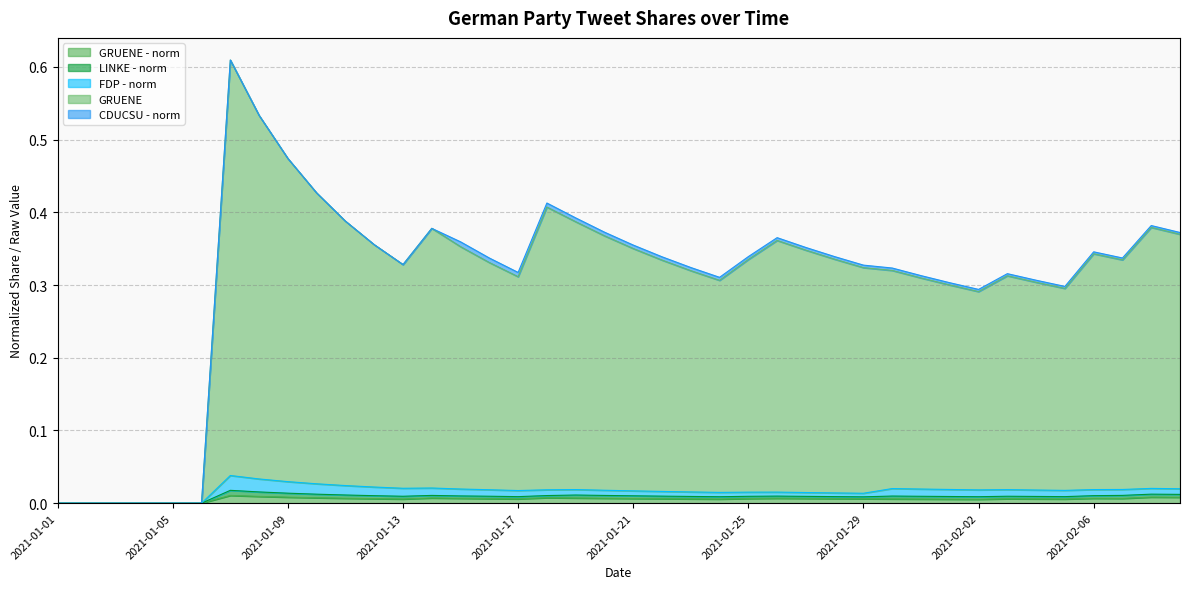

True or false: LINKE - norm and GRUENE - norm cross at least once.

False